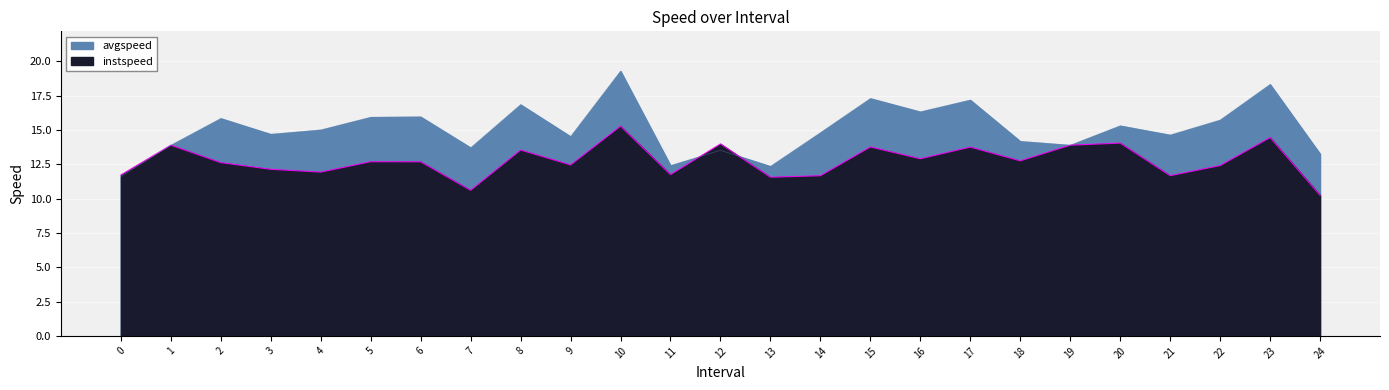

Rank the series by their maximum value, from highest to lowest.

avgspeed, instspeed